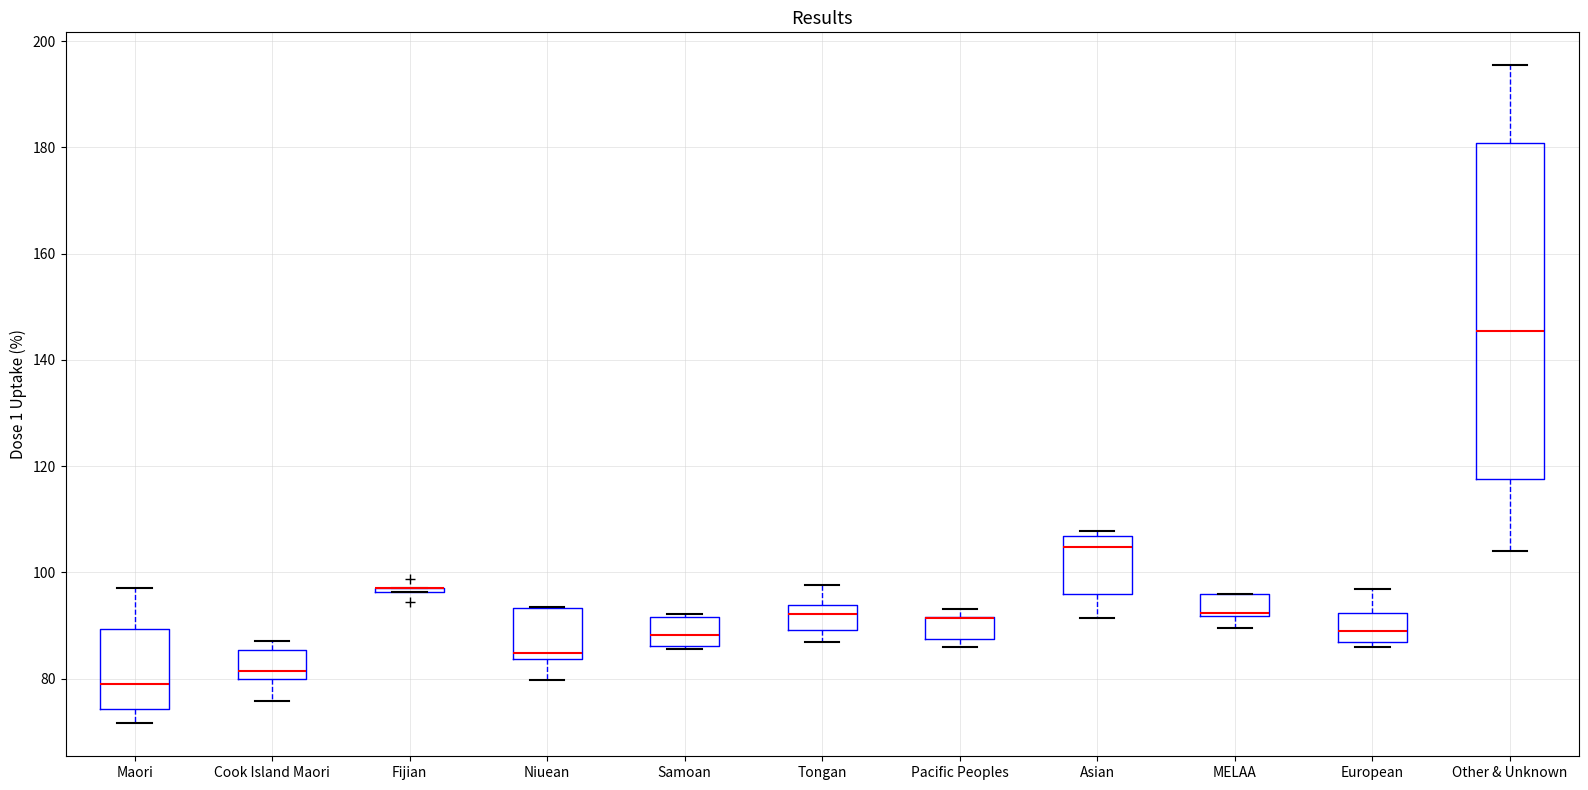

Which box is the tallest, from its lower edge to its upper edge?

Other & Unknown